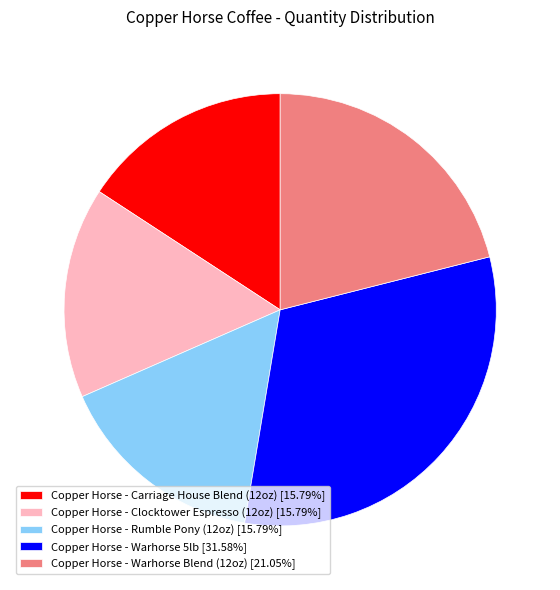

Does any single category account for the majority?

No